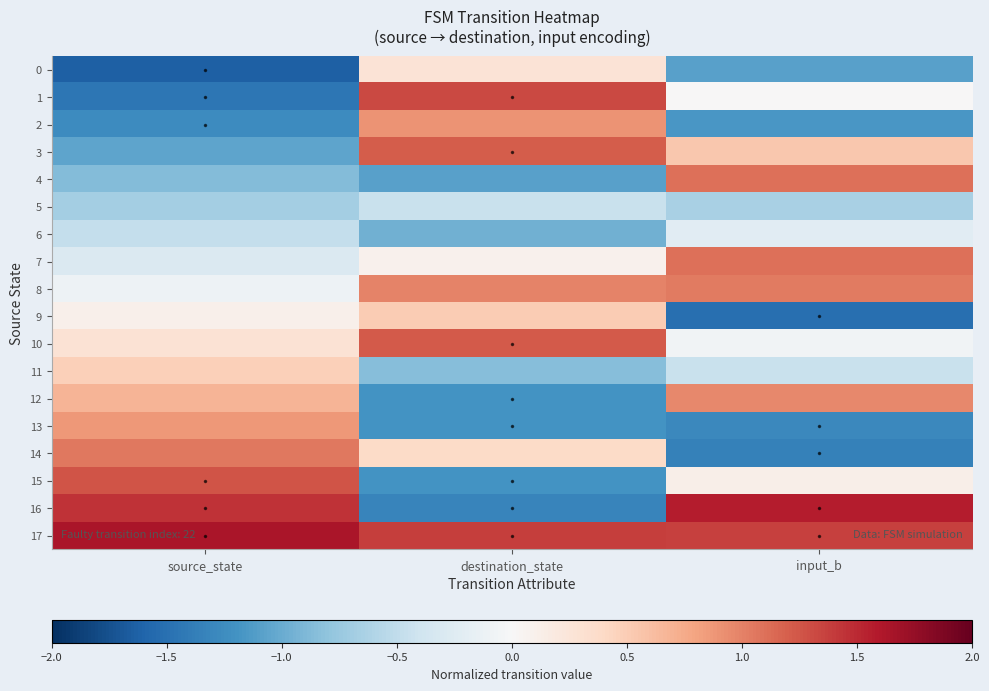

Reading right to left, list all the values displayed in this chart.

0: input_b=-1.1	destination_state=0.3	source_state=-1.6
1: input_b=0.0	destination_state=1.3	source_state=-1.4
2: input_b=-1.2	destination_state=0.9	source_state=-1.3
3: input_b=0.5	destination_state=1.2	source_state=-1.1
4: input_b=1.1	destination_state=-1.1	source_state=-0.9
5: input_b=-0.7	destination_state=-0.5	source_state=-0.7
6: input_b=-0.2	destination_state=-1.0	source_state=-0.5
7: input_b=1.1	destination_state=0.1	source_state=-0.3
8: input_b=1.0	destination_state=1.0	source_state=-0.1
9: input_b=-1.5	destination_state=0.5	source_state=0.1
10: input_b=-0.1	destination_state=1.2	source_state=0.3
11: input_b=-0.4	destination_state=-0.8	source_state=0.5
12: input_b=1.0	destination_state=-1.2	source_state=0.7
13: input_b=-1.3	destination_state=-1.2	source_state=0.9
14: input_b=-1.3	destination_state=0.4	source_state=1.1
15: input_b=0.1	destination_state=-1.2	source_state=1.3
16: input_b=1.6	destination_state=-1.3	source_state=1.4
17: input_b=1.4	destination_state=1.4	source_state=1.6